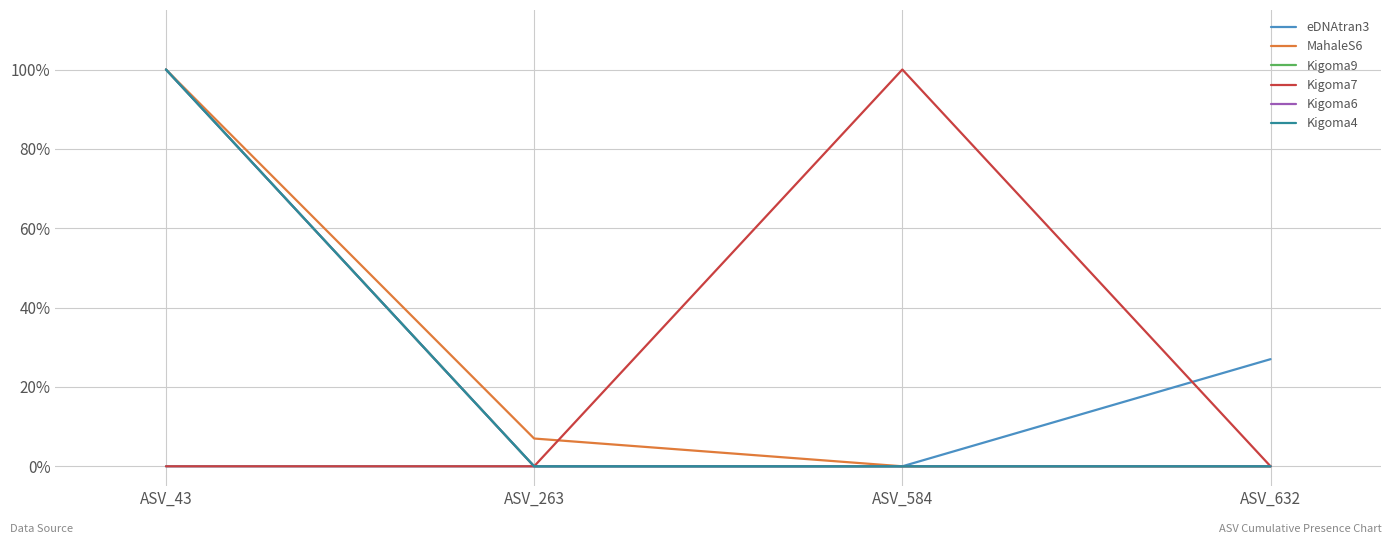

Does the chart have visible grid lines?

Yes